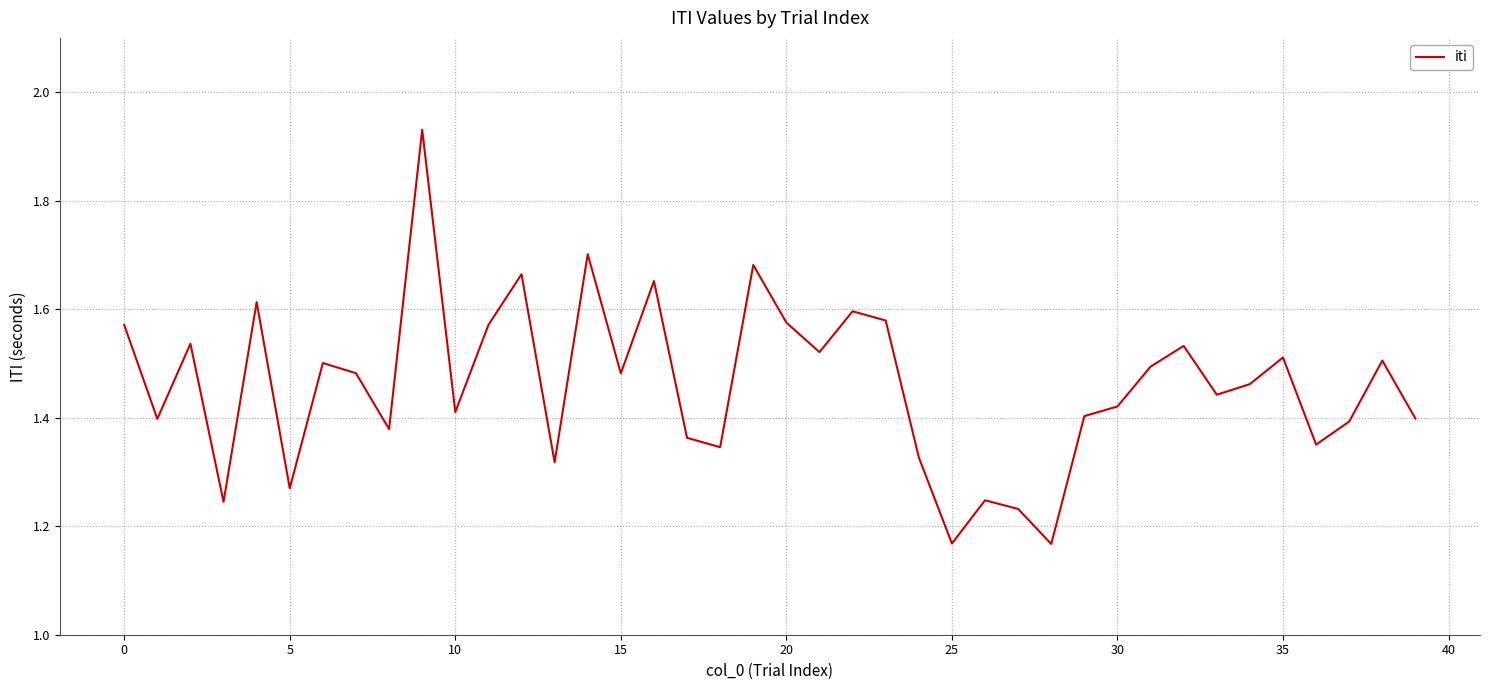

What is the difference between the maximum and minimum values?

0.8